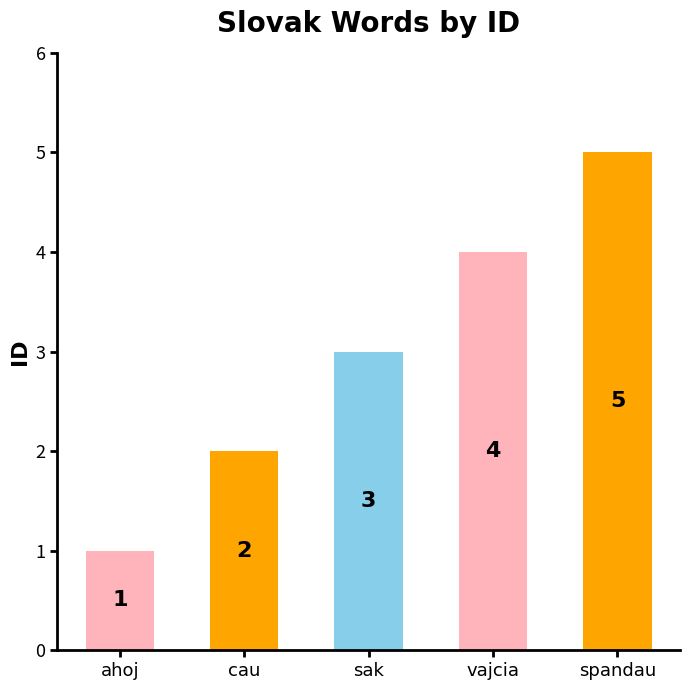

What is the label of the 2nd bar from the left?

cau